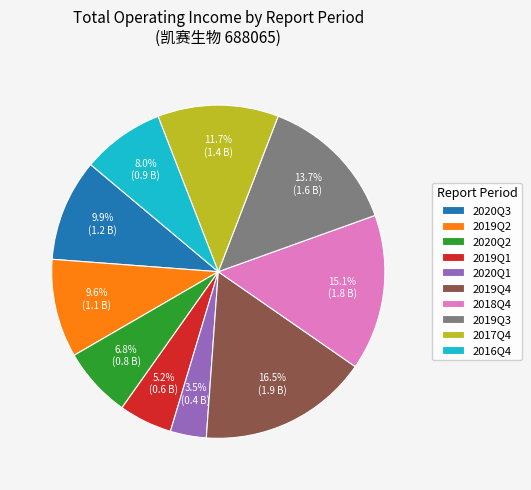

To the nearest percent, what is the combined percentage of 2018Q4 and 2019Q3?

29%